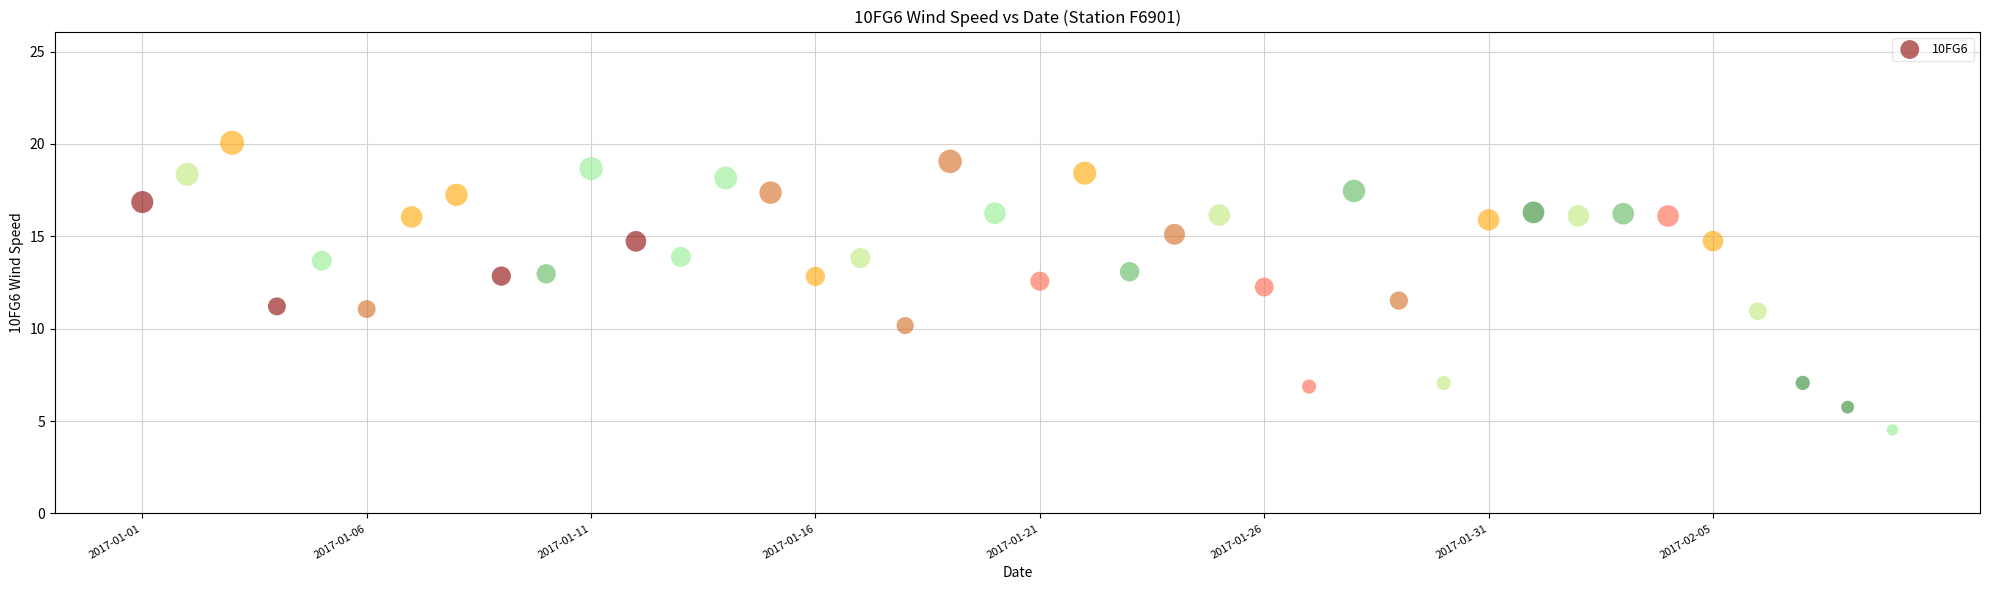

What is the range of Y values (max minus min)?

15.5